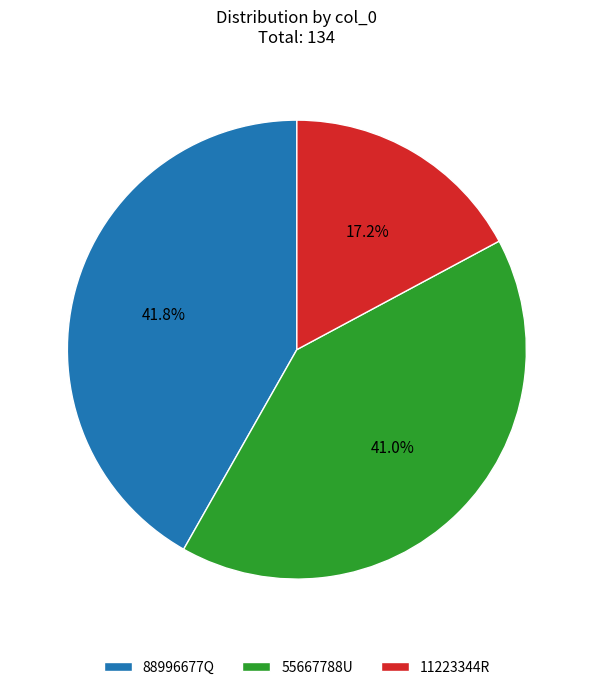

What is the largest slice in the pie chart?

88996677Q